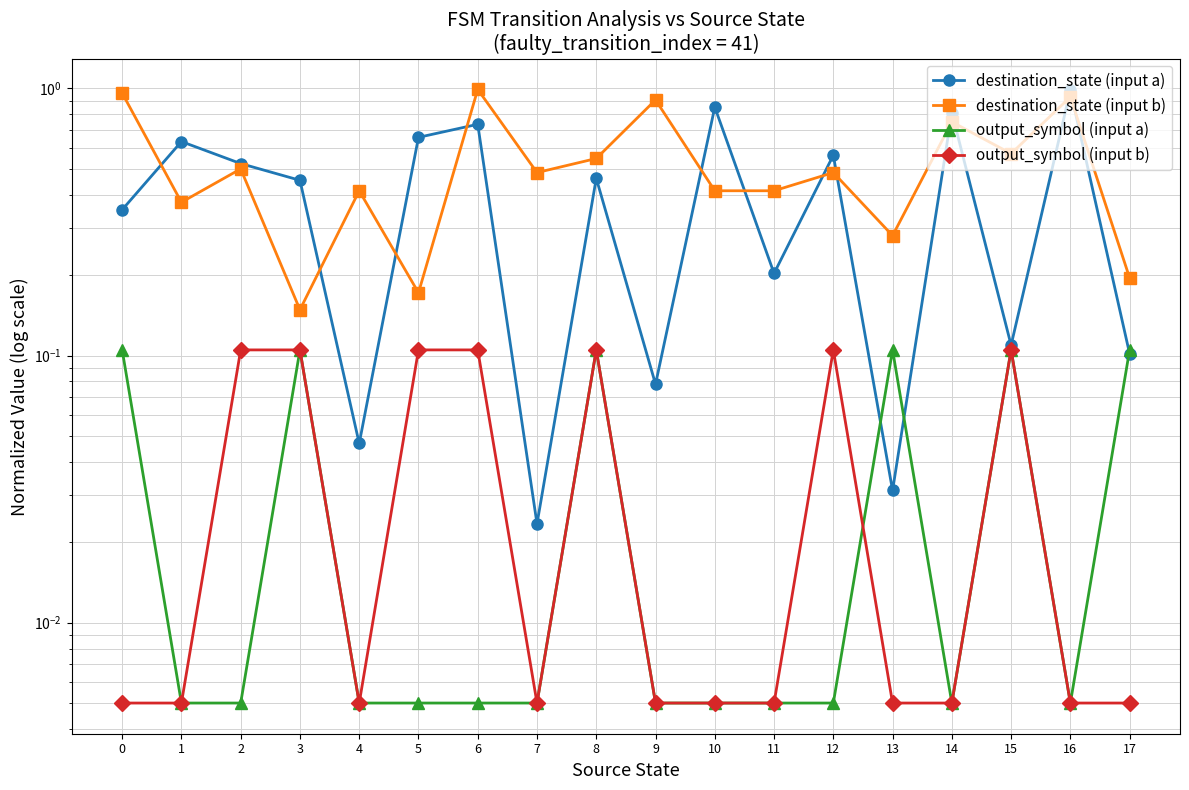

What is the total value across all series at 4?

0.5